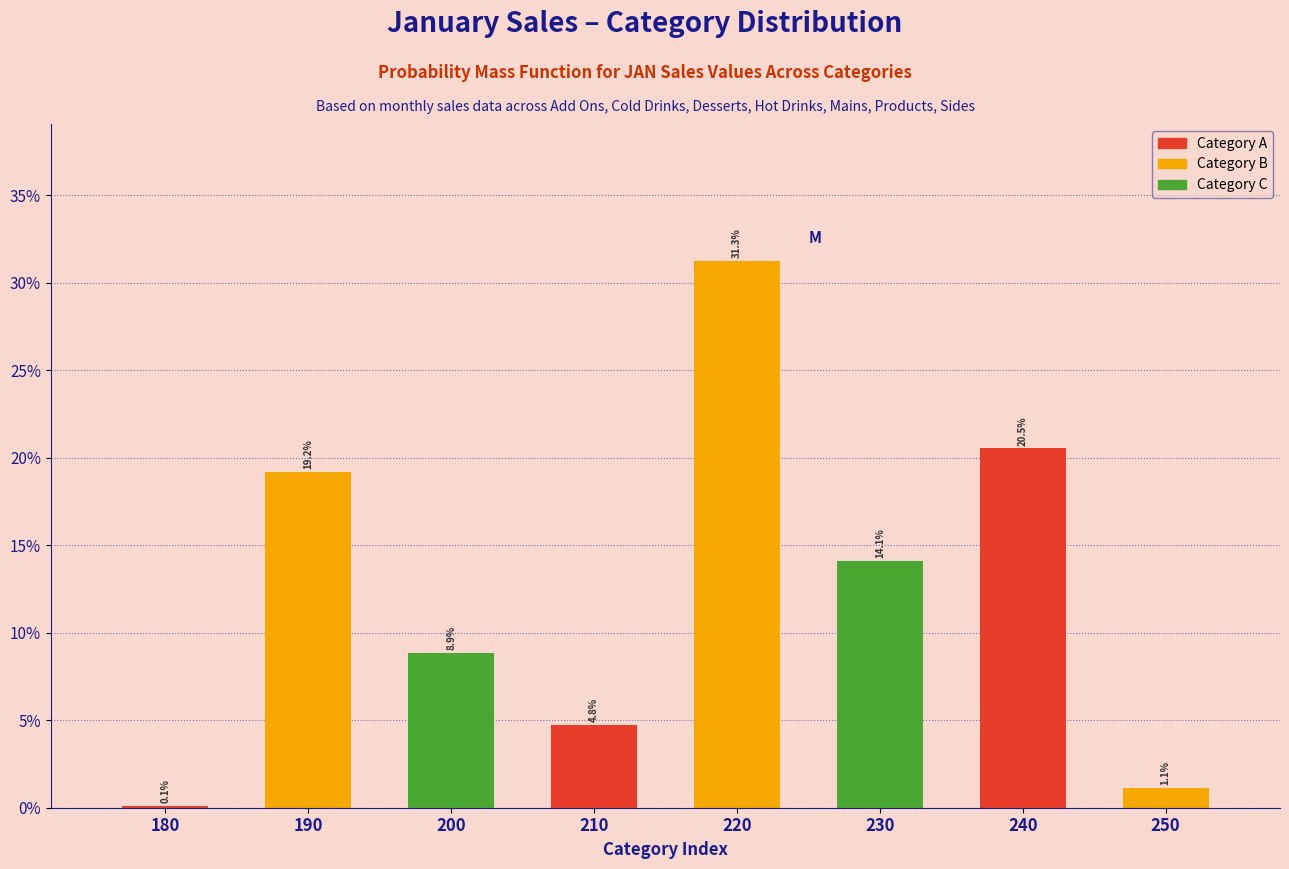

Reading right to left, what are all the values shown in this chart?

1.1	20.5	14.1	31.3	4.8	8.9	19.2	0.1